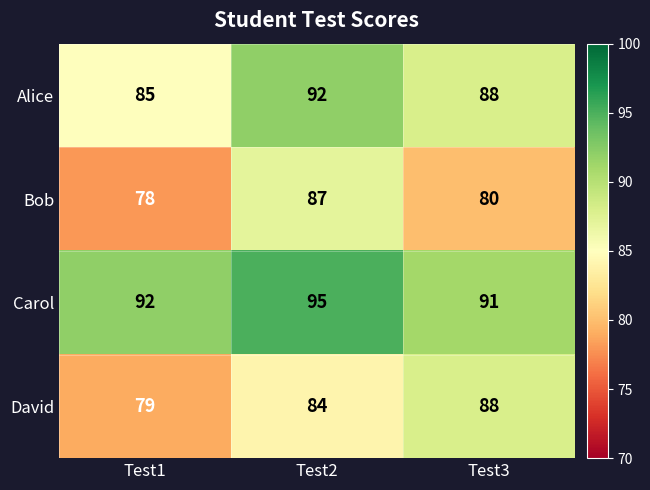

What is the sum of all Carol values?

278